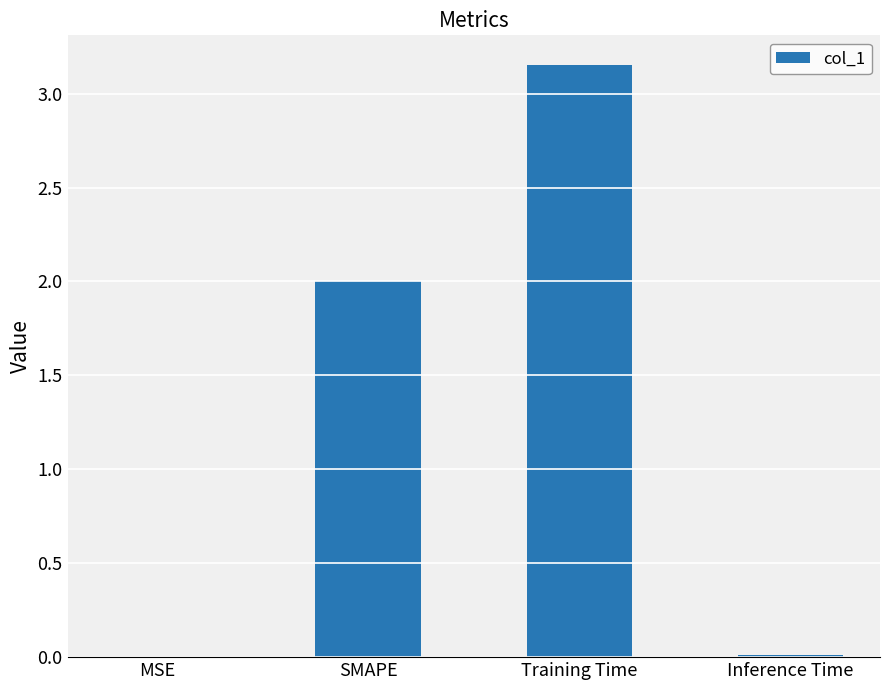

At which category does the chart reach its peak across all series?

Training Time